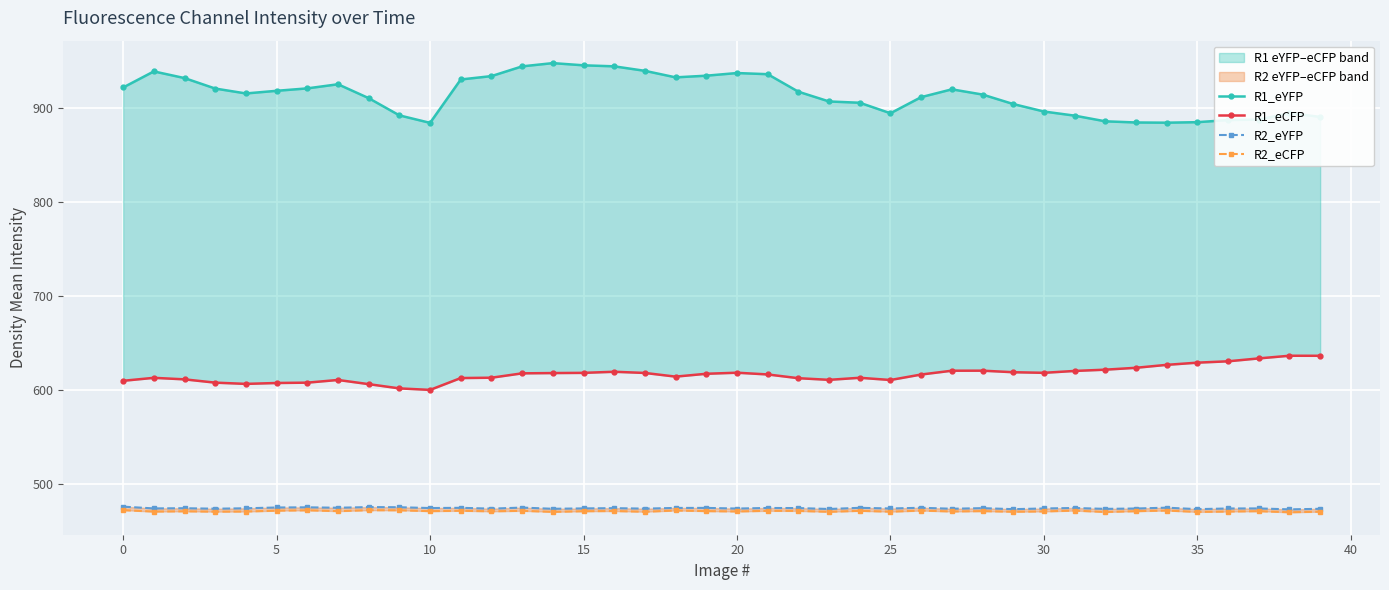

What is the smallest value displayed?

469.8